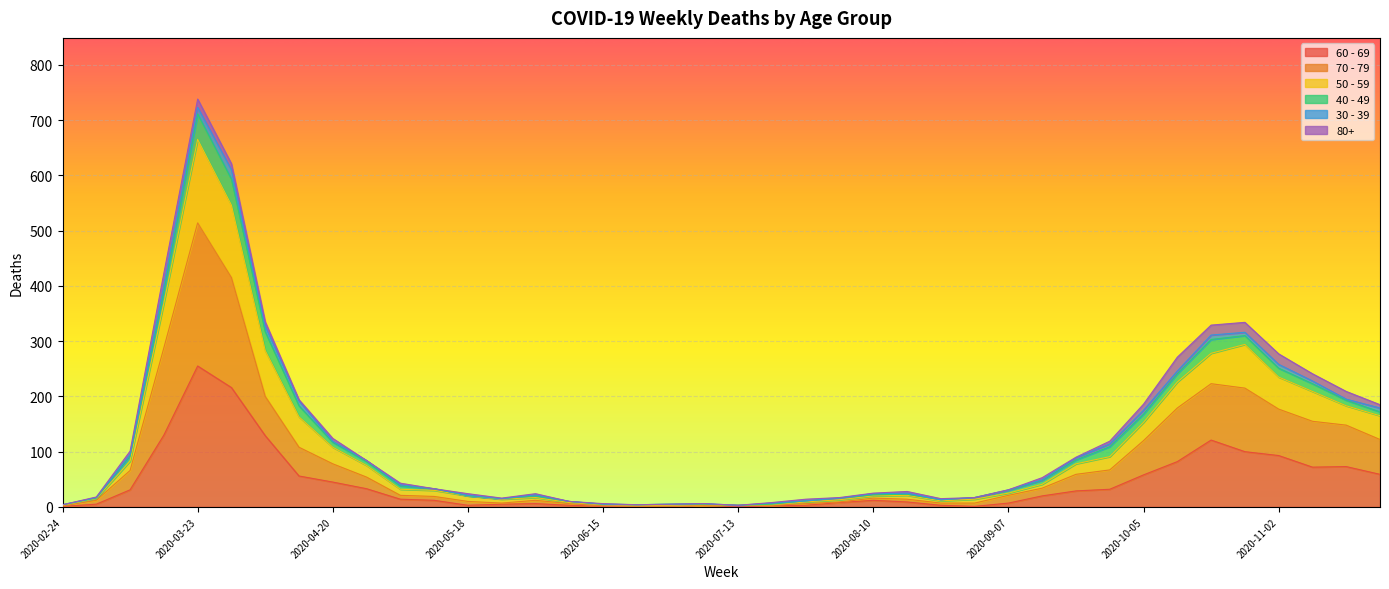

At which category is the sum across all series the highest?

2020-03-23